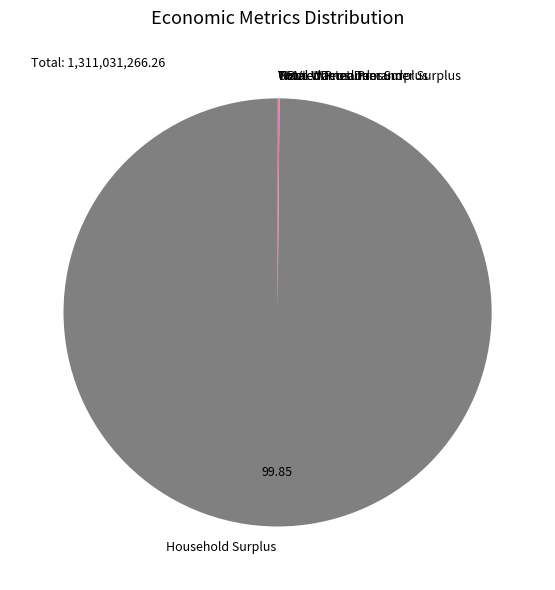

Which slice is the largest?

Household Surplus